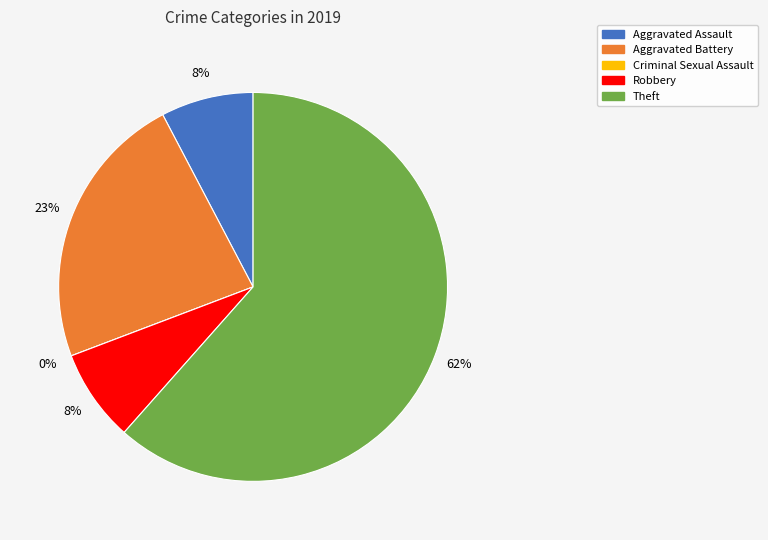

What is the ratio of the value at Robbery to the value at Aggravated Battery?

0.3